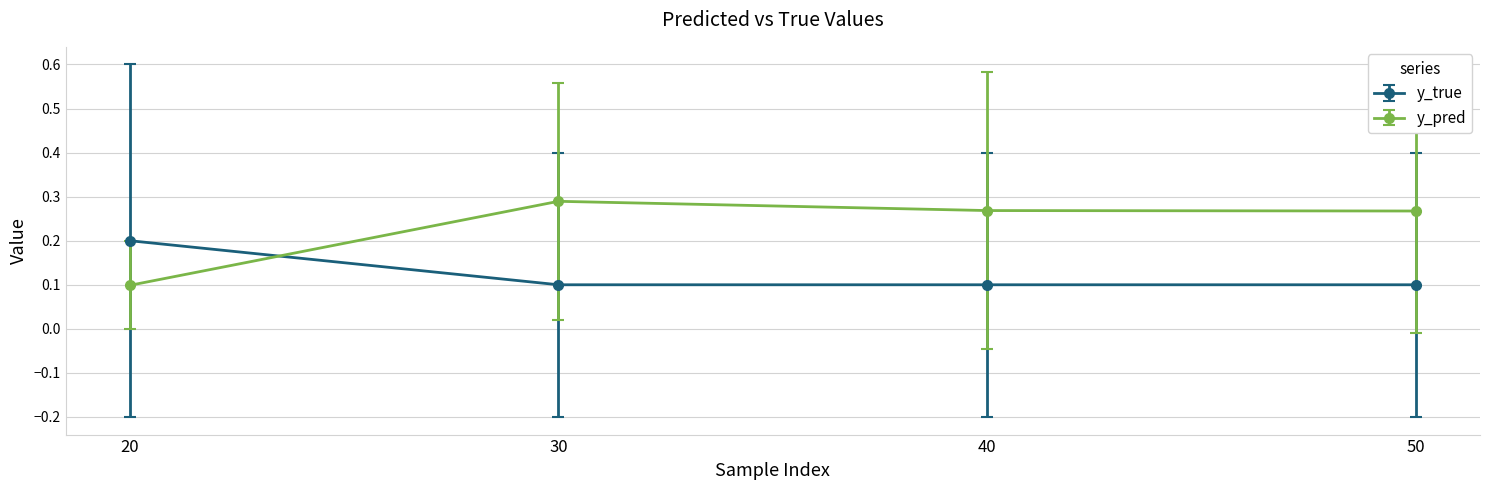

Does the chart display data point markers on the line(s)?

Yes